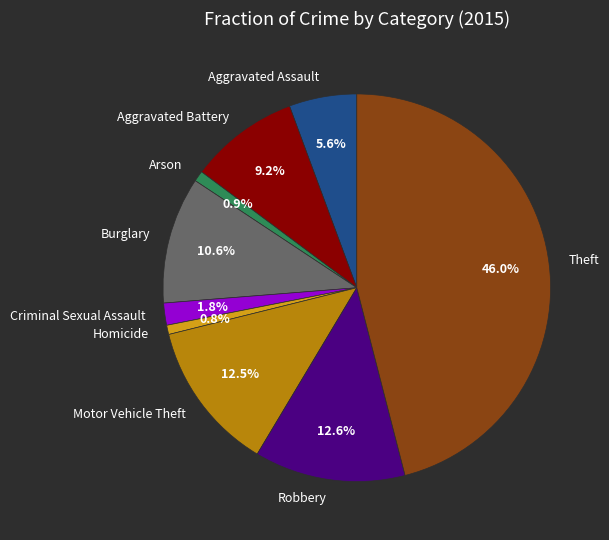

How many slices are in this pie chart?

9